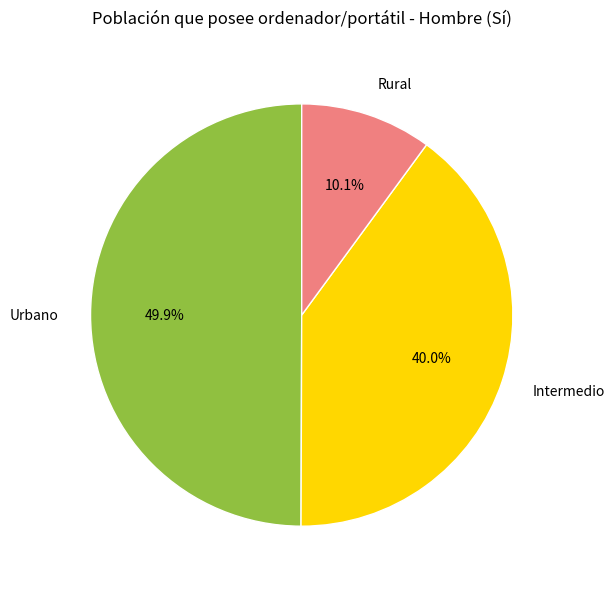

Which slice is the largest?

Urbano